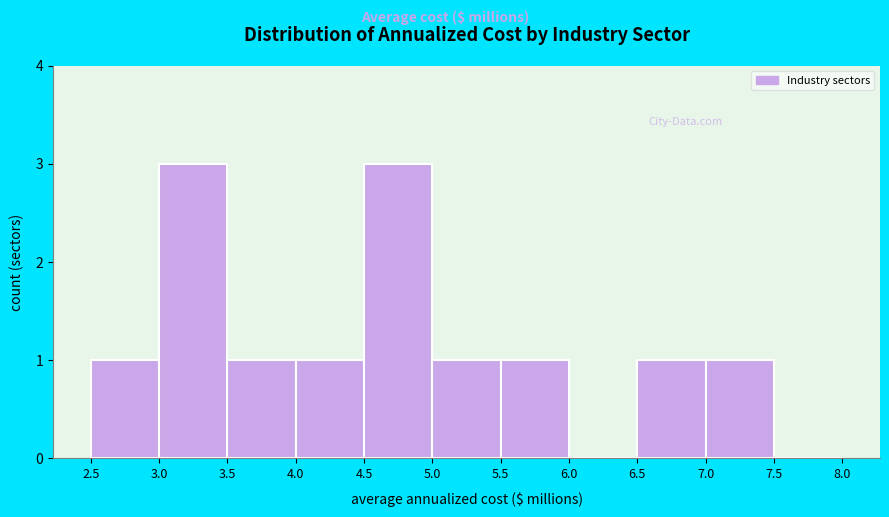

Reading left to right, transcribe this chart: for each bar, give the range it covers on the x-axis and its height. The values are not printed on the chart, so give them approximately, as read against the axis.

2.5 to 3.0: 1
3.0 to 3.5: 3
3.5 to 4.0: 1
4.0 to 4.5: 1
4.5 to 5.0: 3
5.0 to 5.5: 1
5.5 to 6.0: 1
6.0 to 6.5: 0
6.5 to 7.0: 1
7.0 to 7.5: 1
7.5 to 8.0: 0